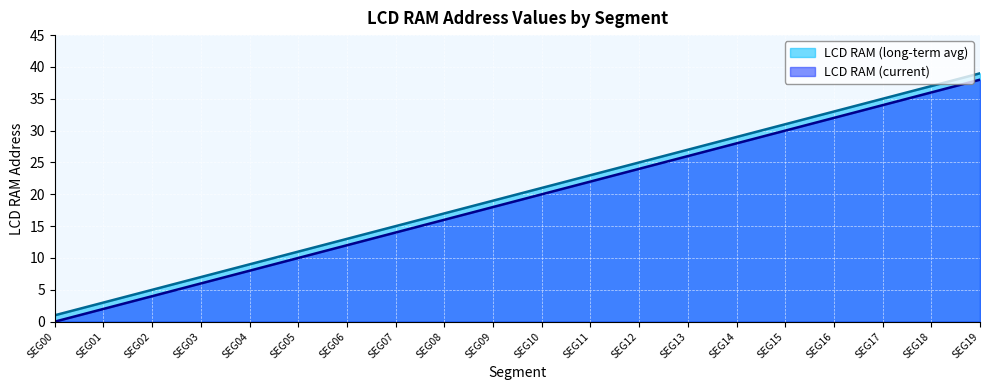

Which series has the largest total across all categories?

LCD RAM (long-term avg) (line)